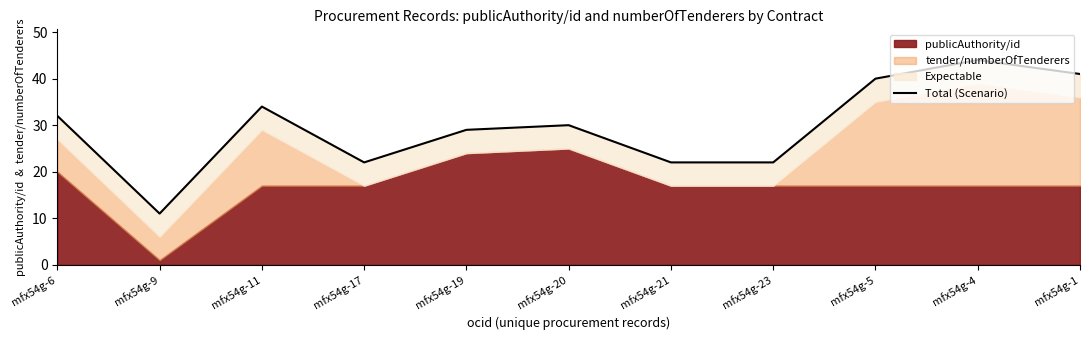

The chart shows a value of 33 at mfx54g-21. True or false?

False